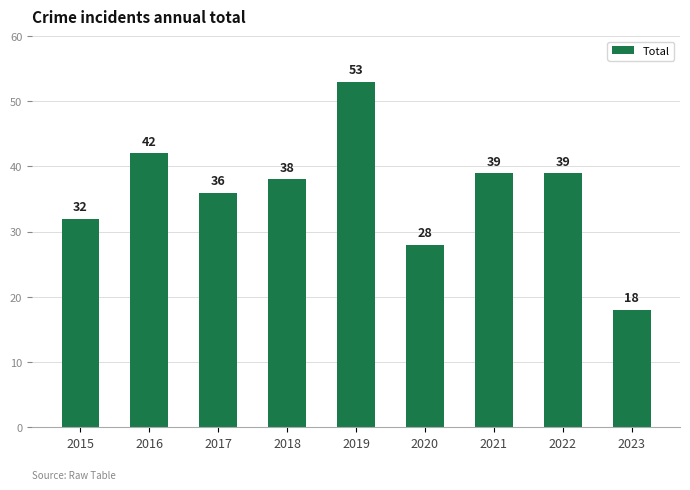

Which label corresponds to the largest value in the chart?

2019